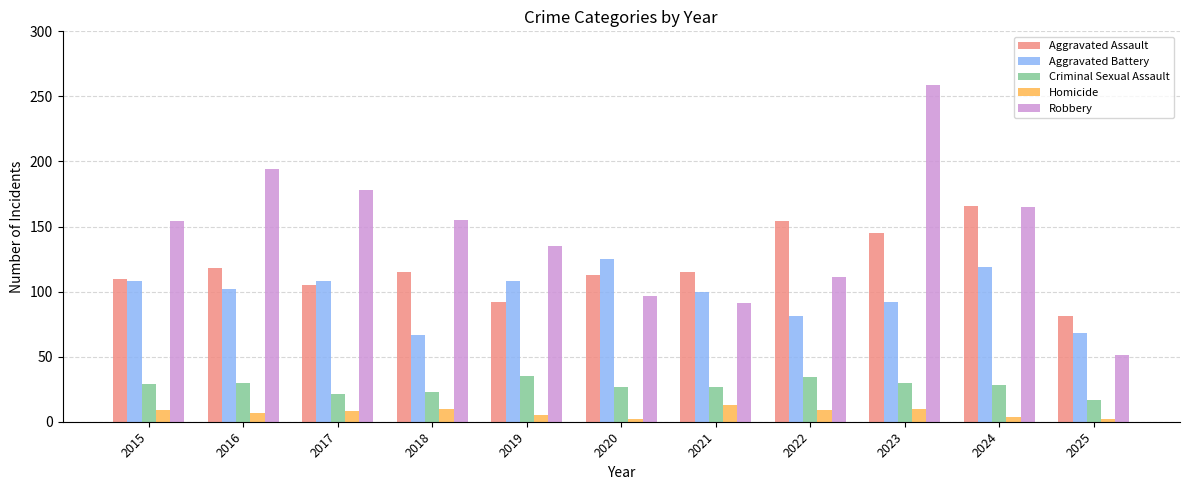

What is the approximate value of Robbery at 2015, to the nearest 10?

150